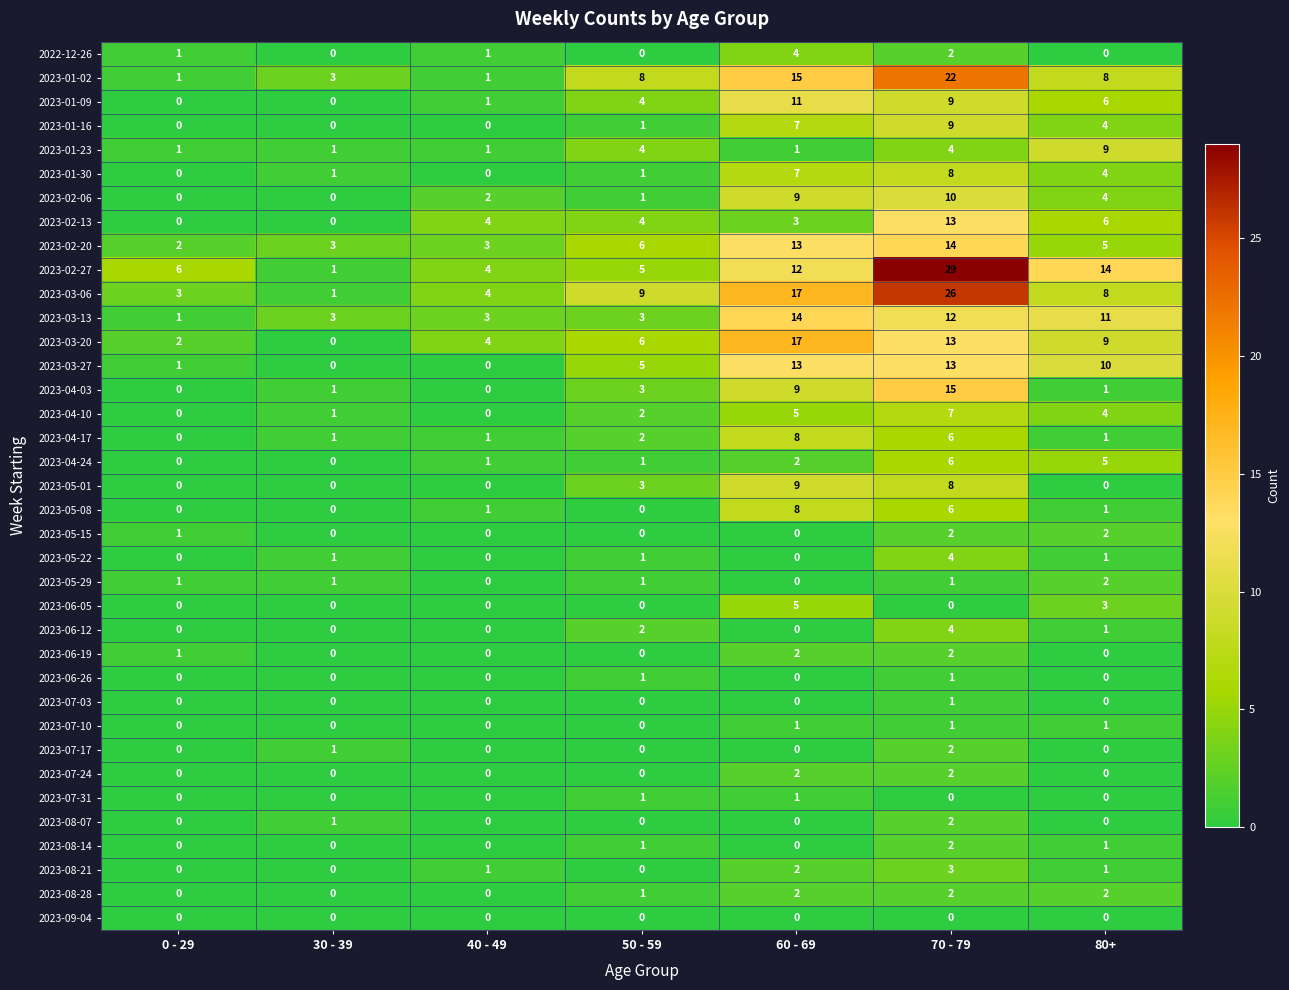

What is the total value across all series at 30 - 39?

20